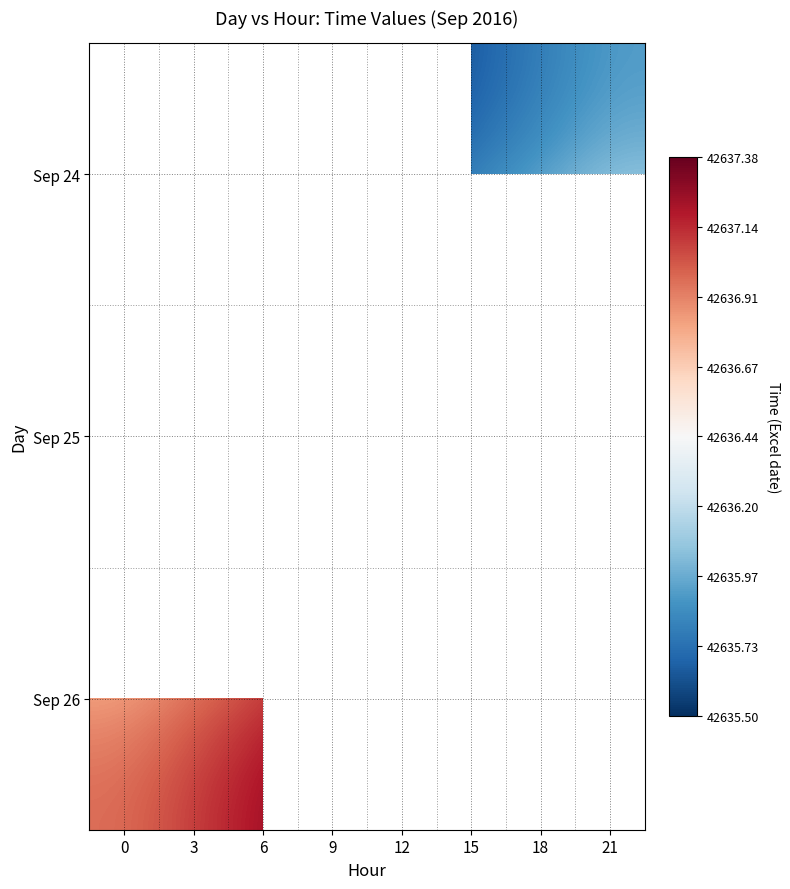

The value of Sep 25 at 21 is 58226.1. True or false?

False